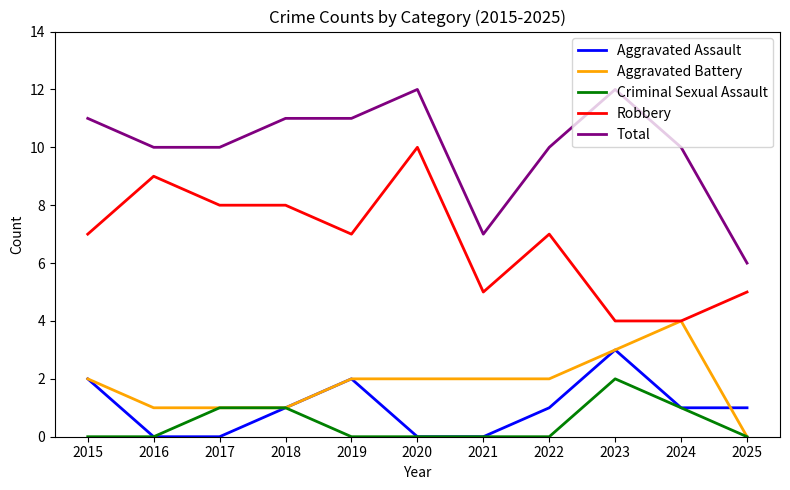

What are all the series names shown in the legend?

Aggravated Assault, Aggravated Battery, Criminal Sexual Assault, Robbery, Total